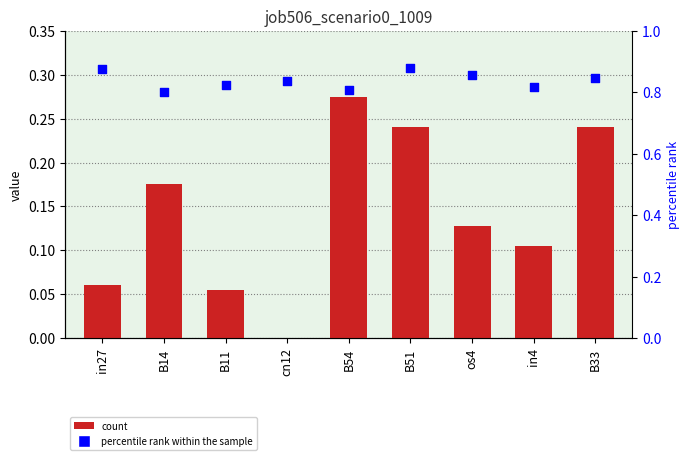

Between in27 and B33, which is larger?

B33